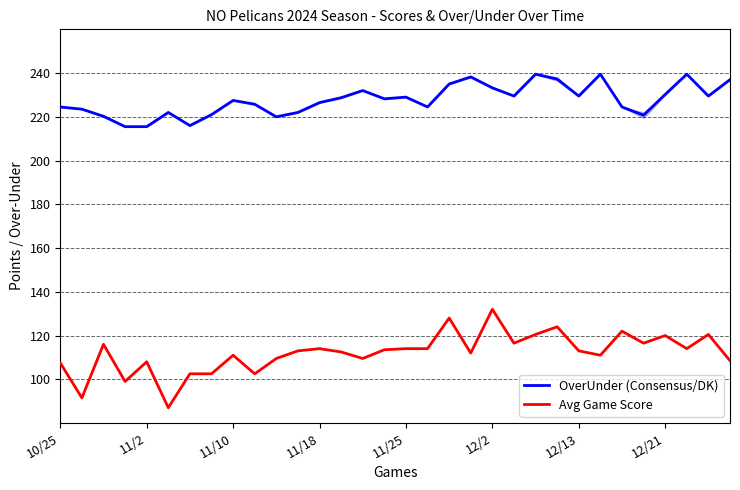

What is the spread (max minus min) of values at 21?

113.0